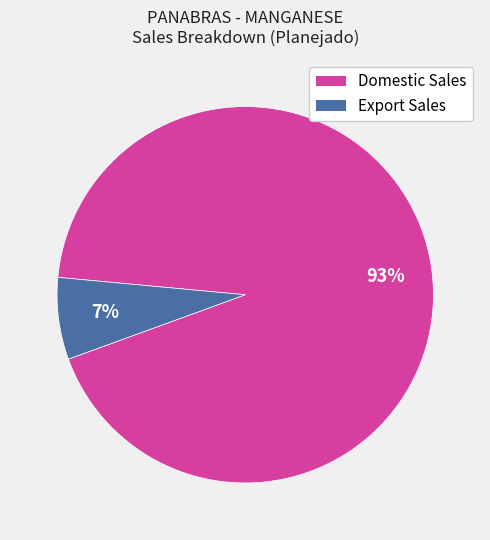

How many segments does this pie chart have?

2